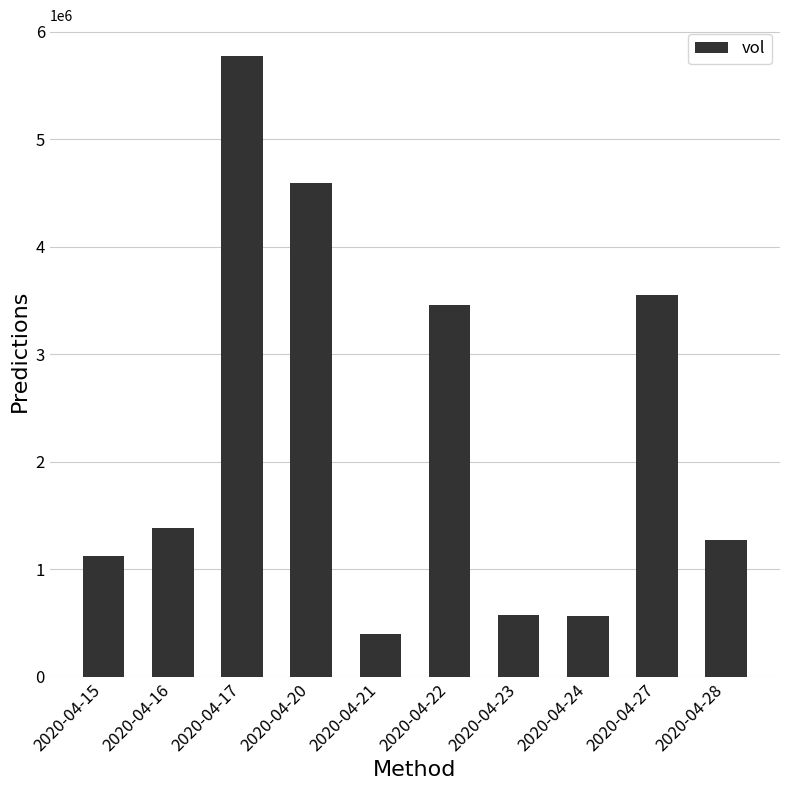

The value at 2020-04-22 is 2050233. True or false?

False